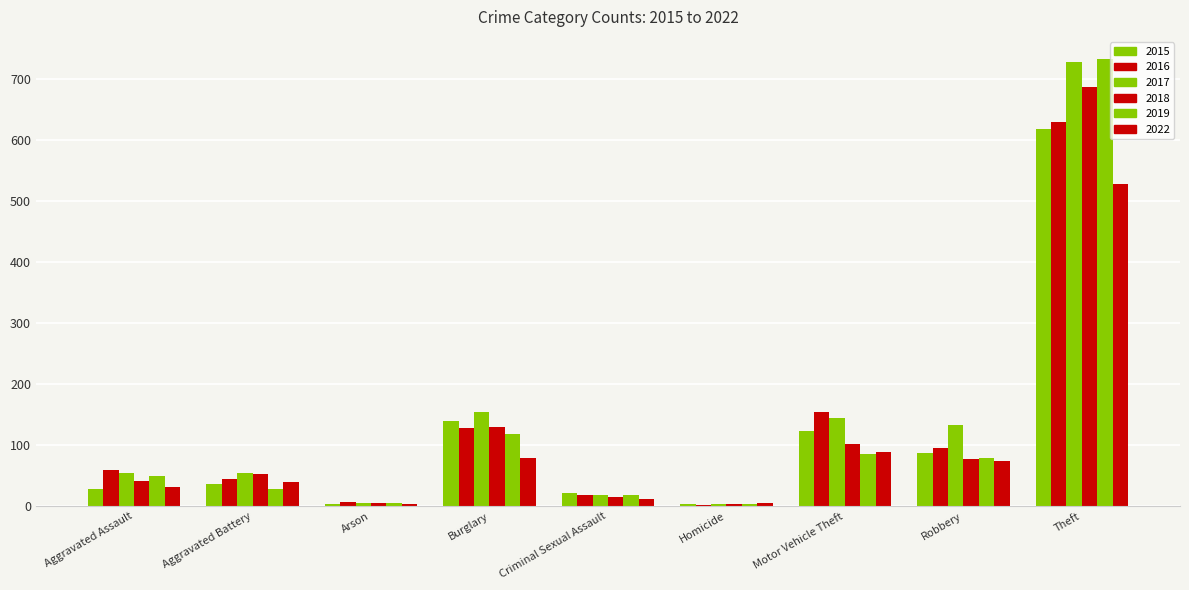

Where is 2016 nearest to the value 316?

Motor Vehicle Theft